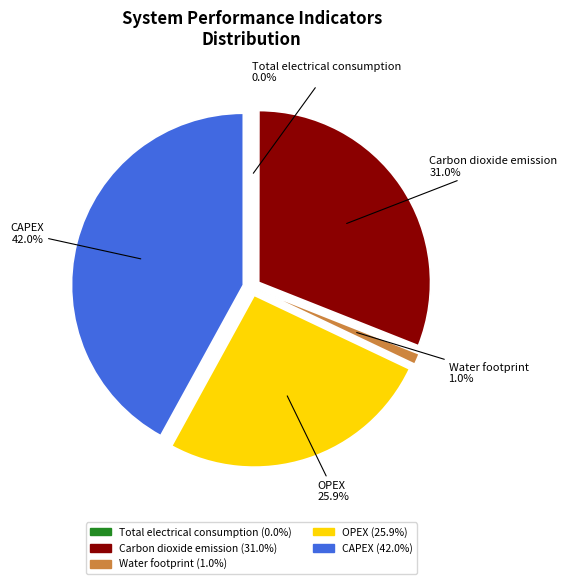

How many slices are in this pie chart?

5